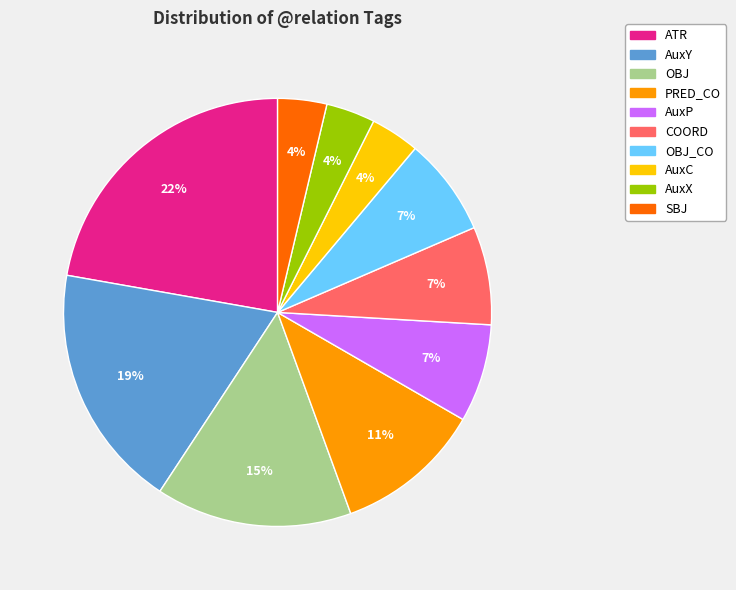

True or false: AuxY accounts for 19% of the total.

True